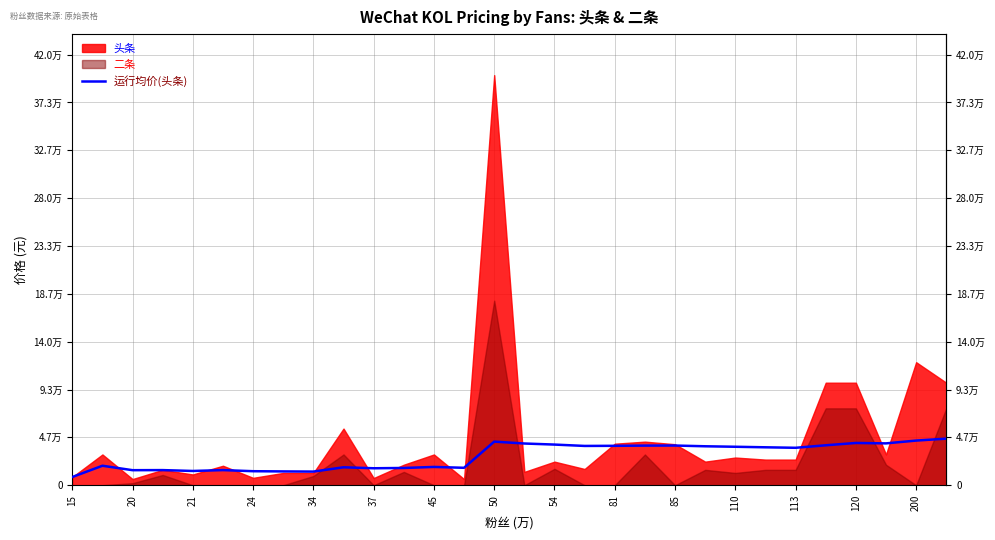

Between 26 and 28, which is larger?

28